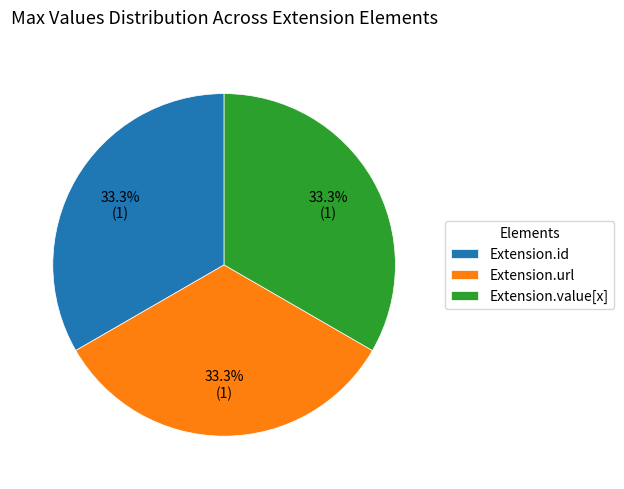

How many segments does this pie chart have?

3